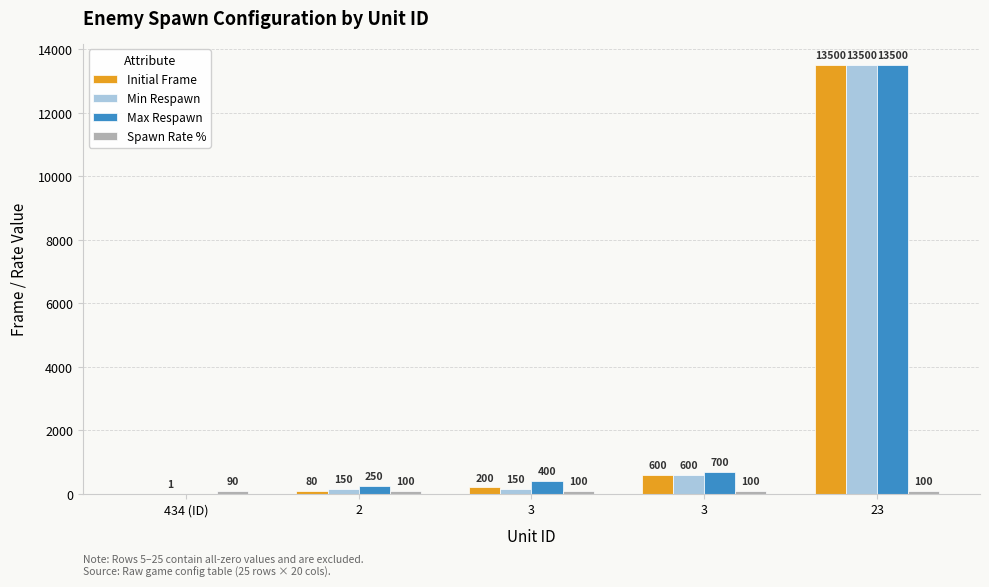

Read the Max Respawn value at 3.

700